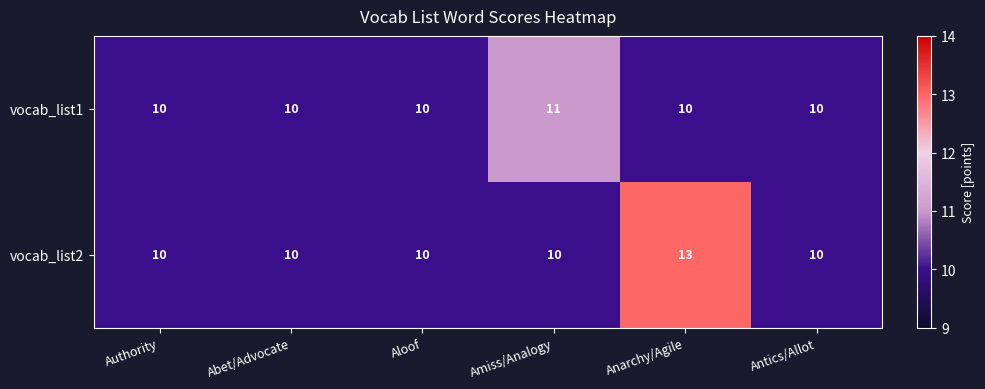

Rank the series by their maximum value, from lowest to highest.

vocab_list1, vocab_list2